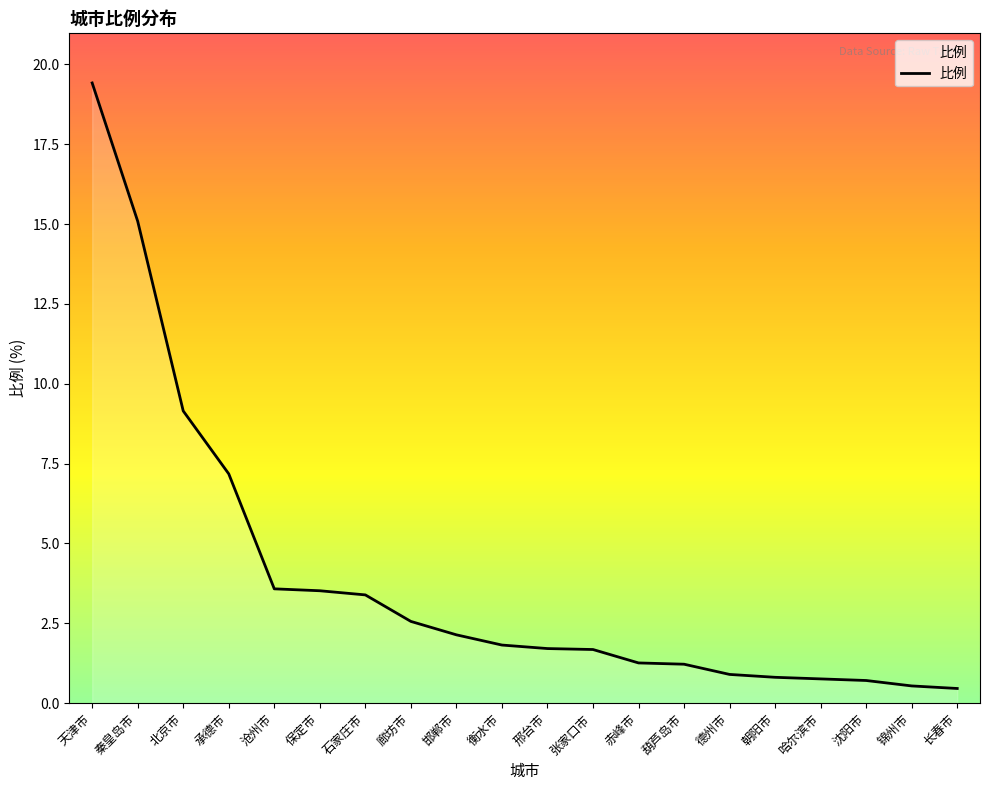

What position from the right is 沈阳市?

3